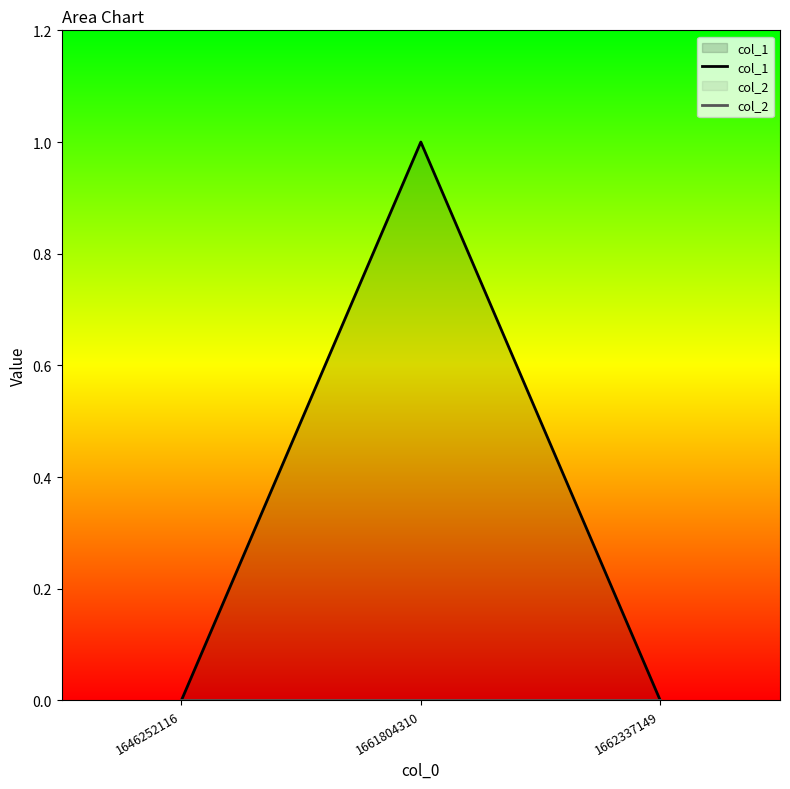

True or false: col_1 has a value of 0 at 1662337149.

True